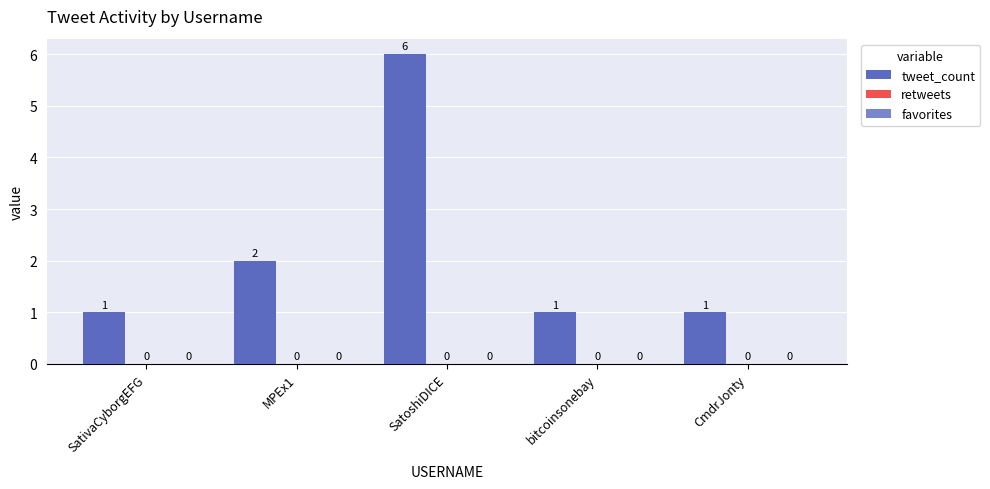

How many bars are there in total?

5